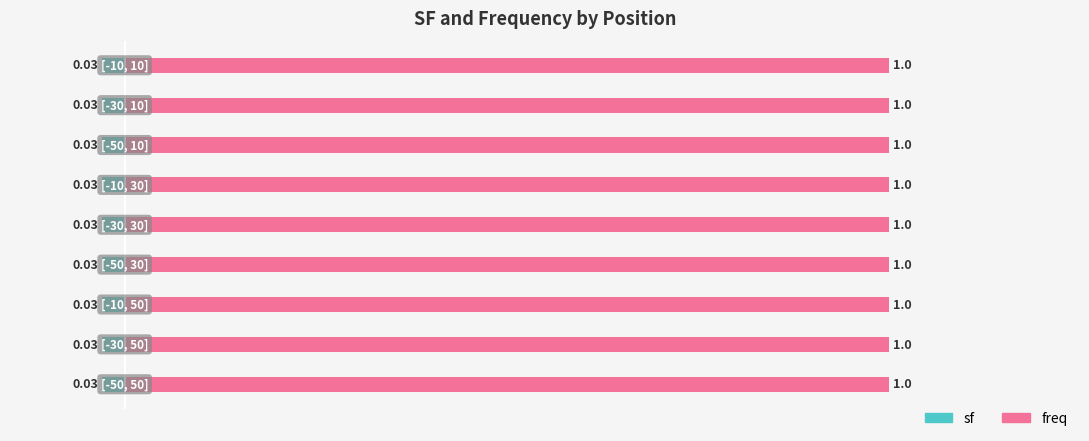

Is the value of freq at [-50, 10] greater than the value of sf at [-50, 10]?

Yes